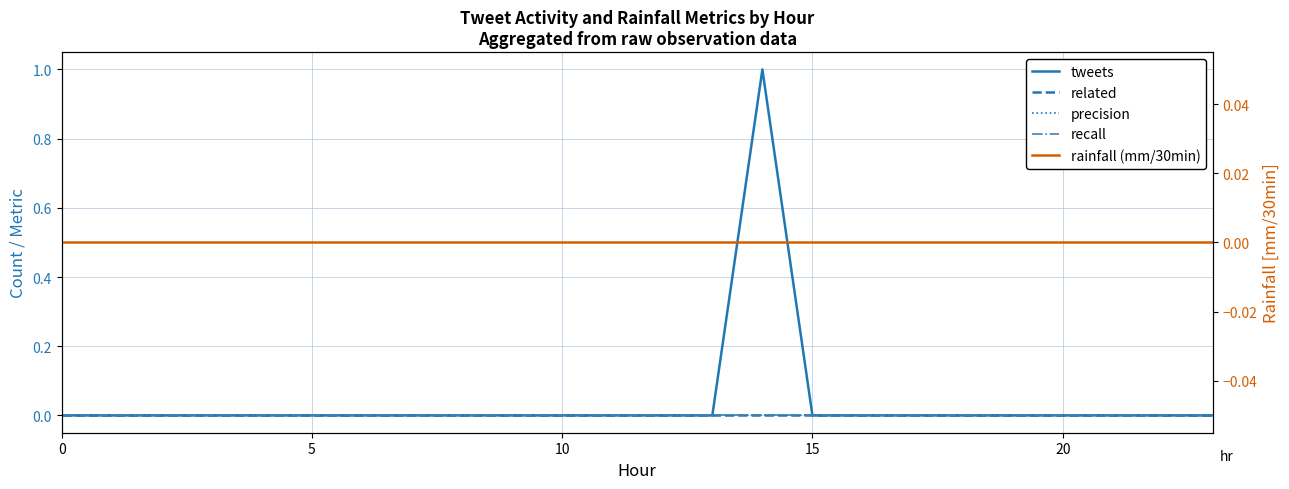

True or false: recall and precision intersect in this chart.

False